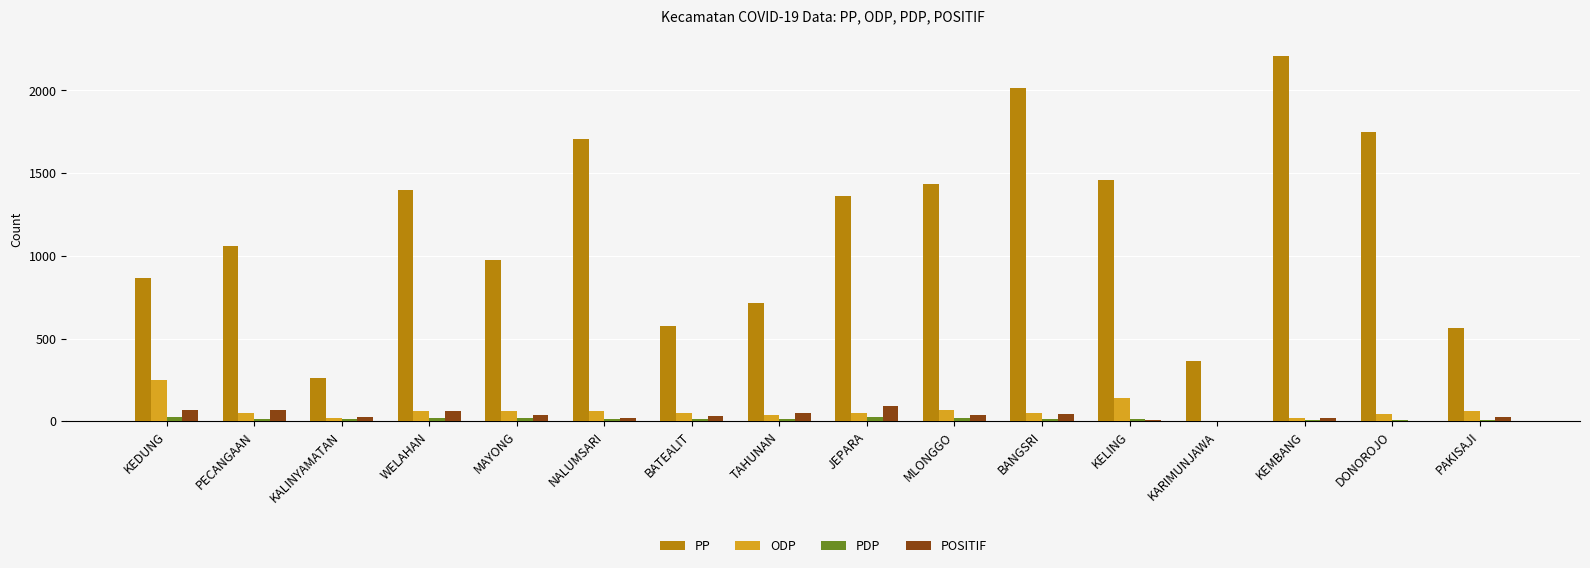

What is the highest value of the ODP series?

247